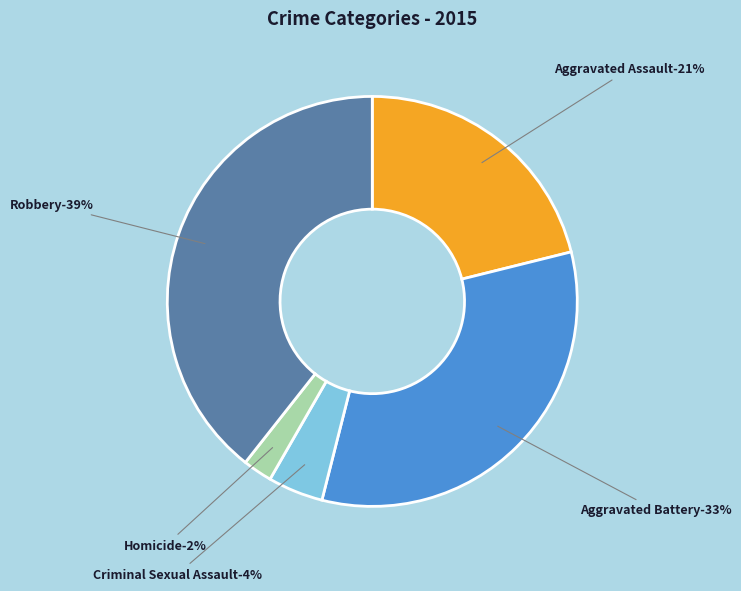

To the nearest percent, what is the difference between the Robbery and Criminal Sexual Assault slice percentages?

35%